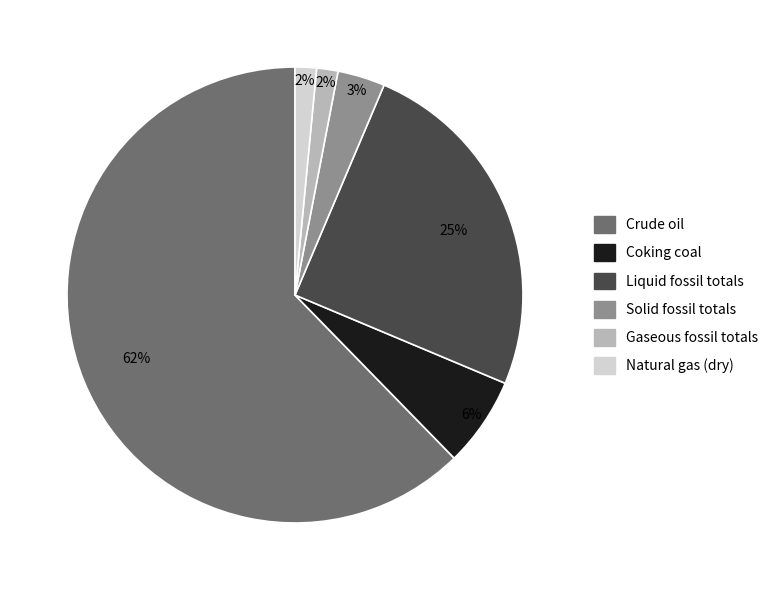

To the nearest percent, what is the average slice percentage?

17%